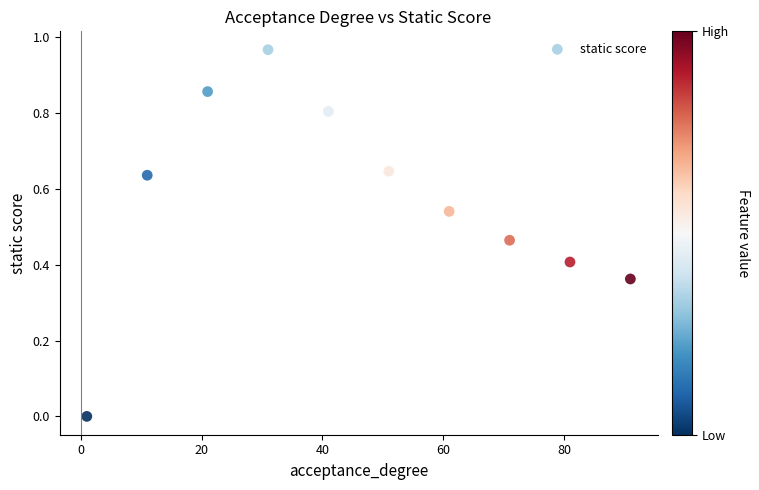

What is the range of X values (max minus min)?

90.0